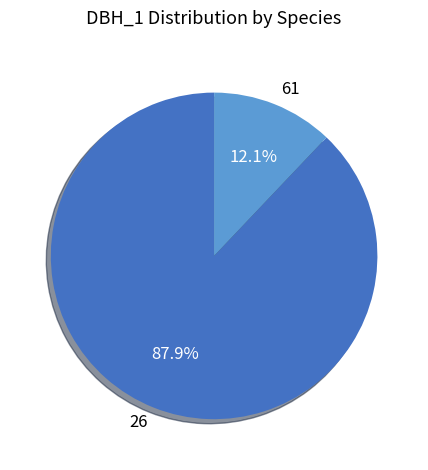

Does 26 account for over 50% of the chart?

Yes